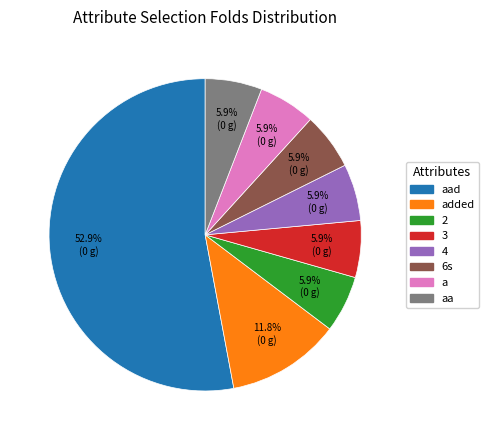

Is there a majority slice in this chart?

Yes